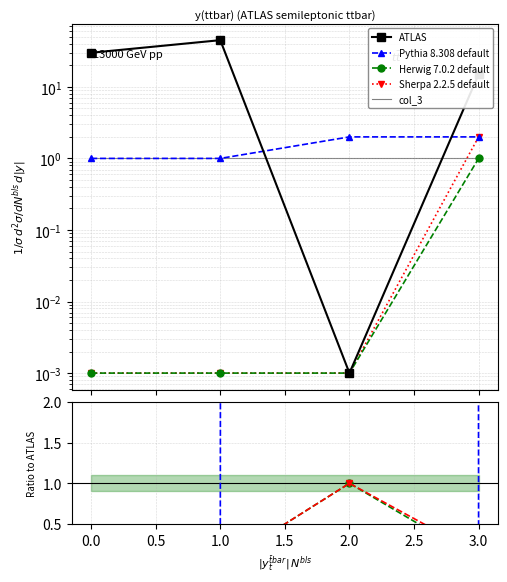

How many intersections are there between Pythia 8.308 default and ATLAS?

2